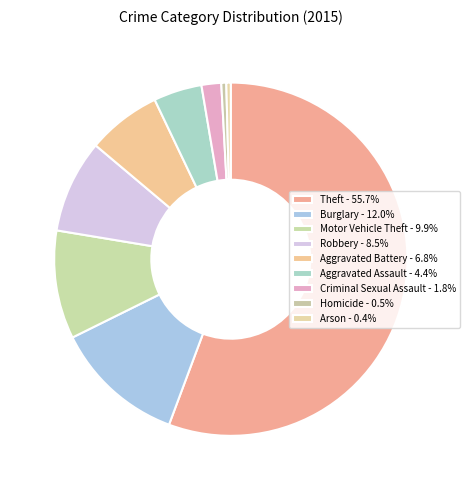

Count the number of slices in the pie.

9